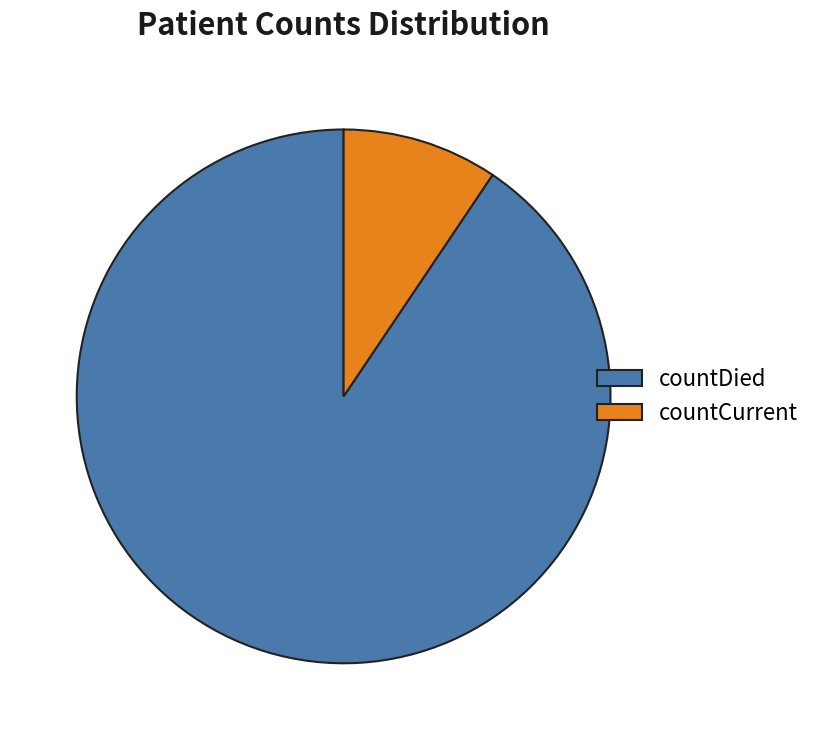

Rank the categories by value from highest to lowest.

countDied, countCurrent